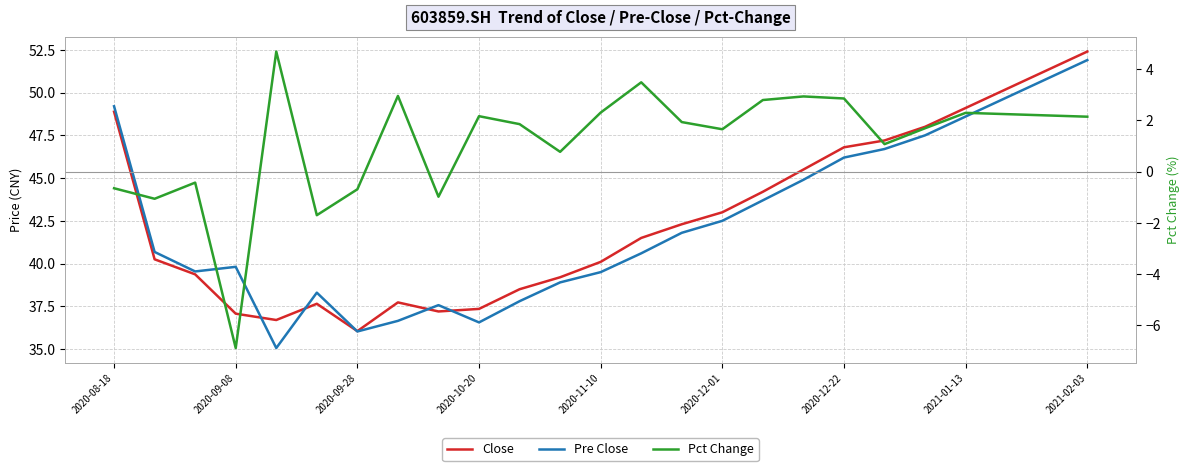

What is the label of the 13th point from the left?

2020-11-10